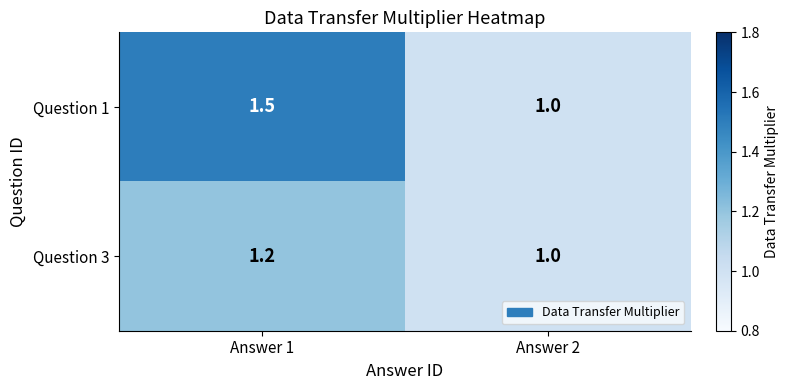

What is the total value across all series at Answer 2?

2.0